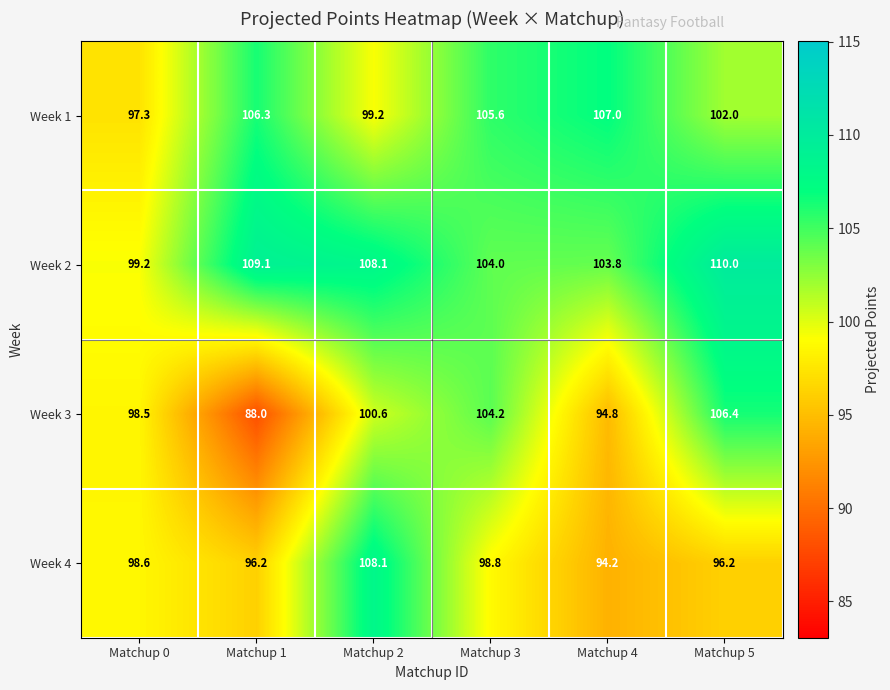

The Week 1 series shows 107.0 at Matchup 4. True or false?

True